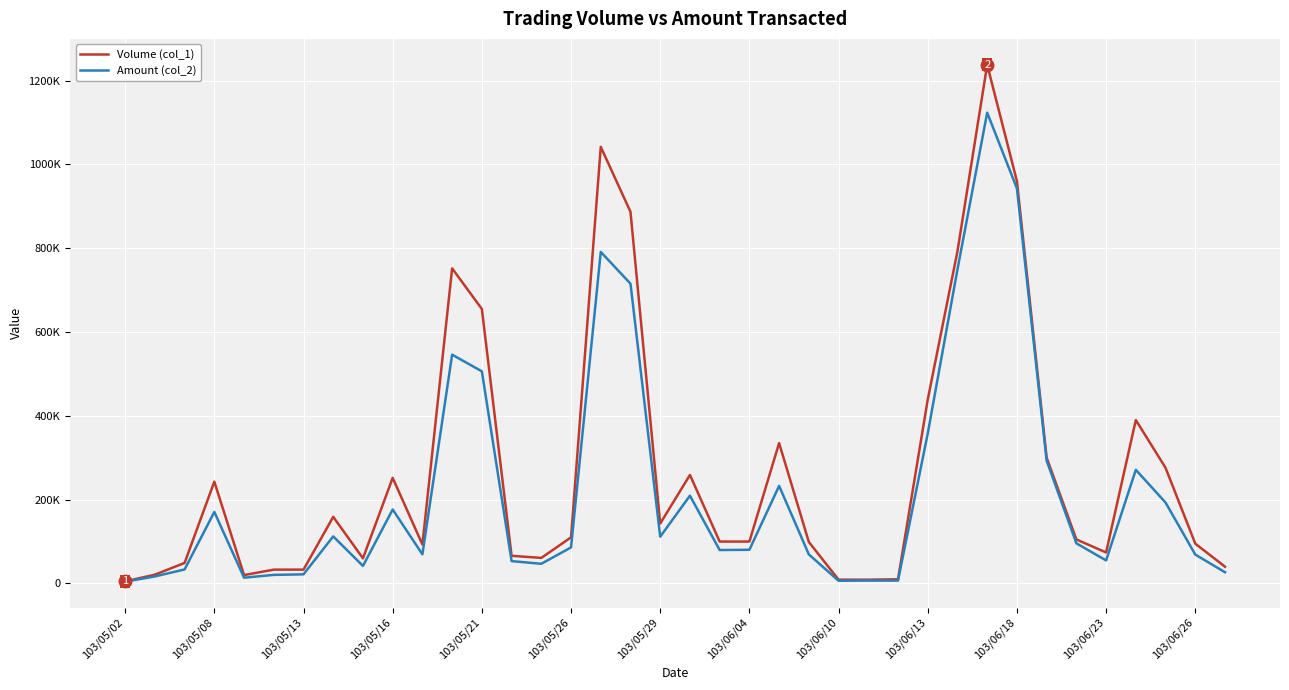

What are all the series names shown in the legend?

Volume (col_1), Amount (col_2)